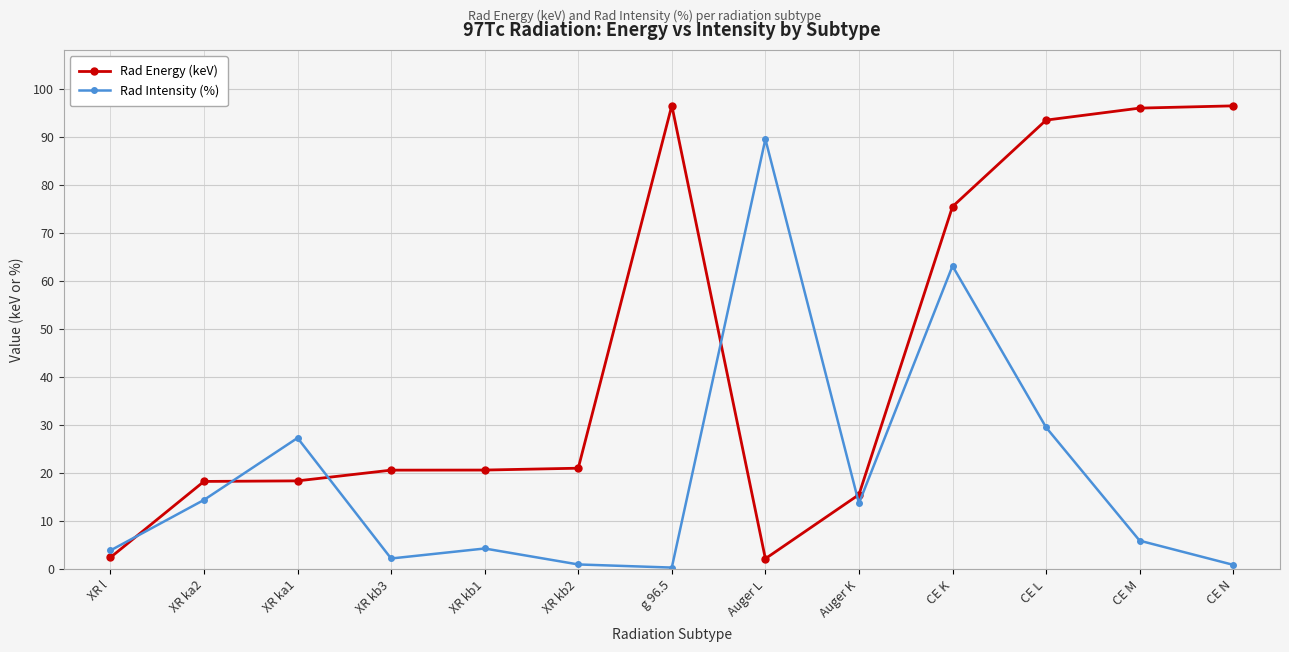

True or false: Rad Intensity (%) has more than 0 points higher than both neighbors.

True